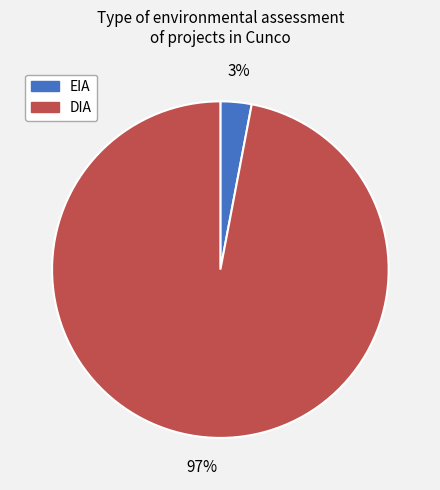

Between EIA and DIA, which is larger?

DIA